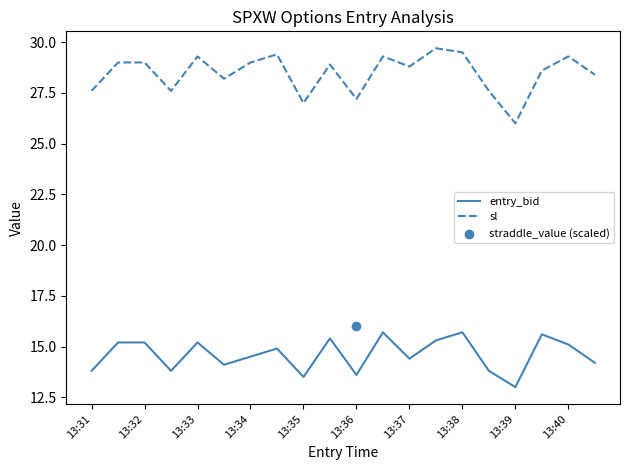

Which series reaches the maximum Y coordinate?

sl